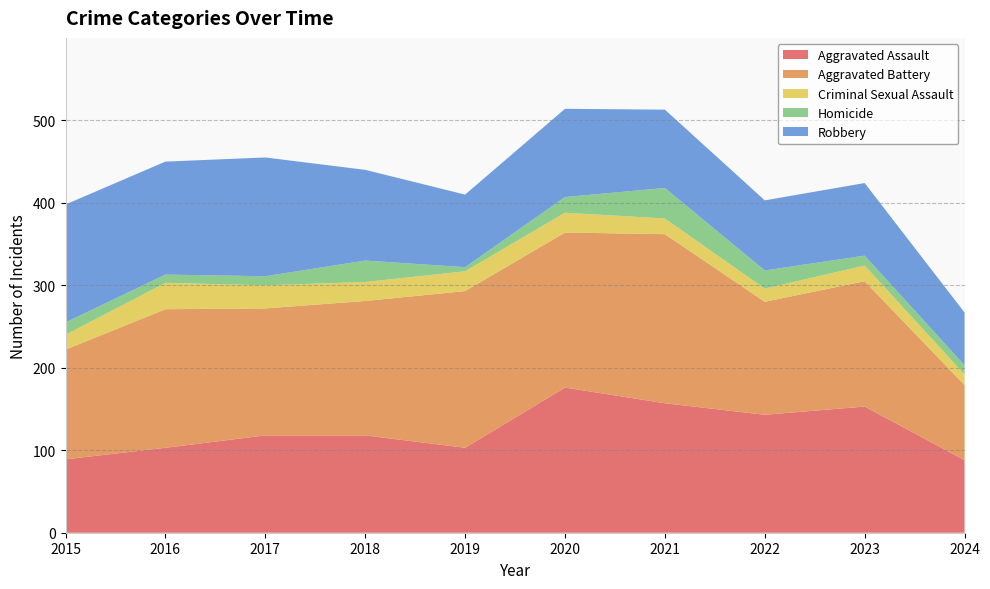

Reading left to right, transcribe all the data shown in this chart.

Aggravated Assault: 2015=89	2016=103	2017=118	2018=118	2019=103	2020=176	2021=157	2022=143	2023=153	2024=88
Aggravated Battery: 2015=133	2016=168	2017=154	2018=163	2019=190	2020=188	2021=205	2022=137	2023=152	2024=91
Criminal Sexual Assault: 2015=18	2016=32	2017=28	2018=23	2019=24	2020=24	2021=19	2022=16	2023=19	2024=13
Homicide: 2015=15	2016=10	2017=11	2018=26	2019=5	2020=19	2021=37	2022=22	2023=12	2024=11
Robbery: 2015=143	2016=137	2017=144	2018=110	2019=88	2020=107	2021=95	2022=85	2023=88	2024=64